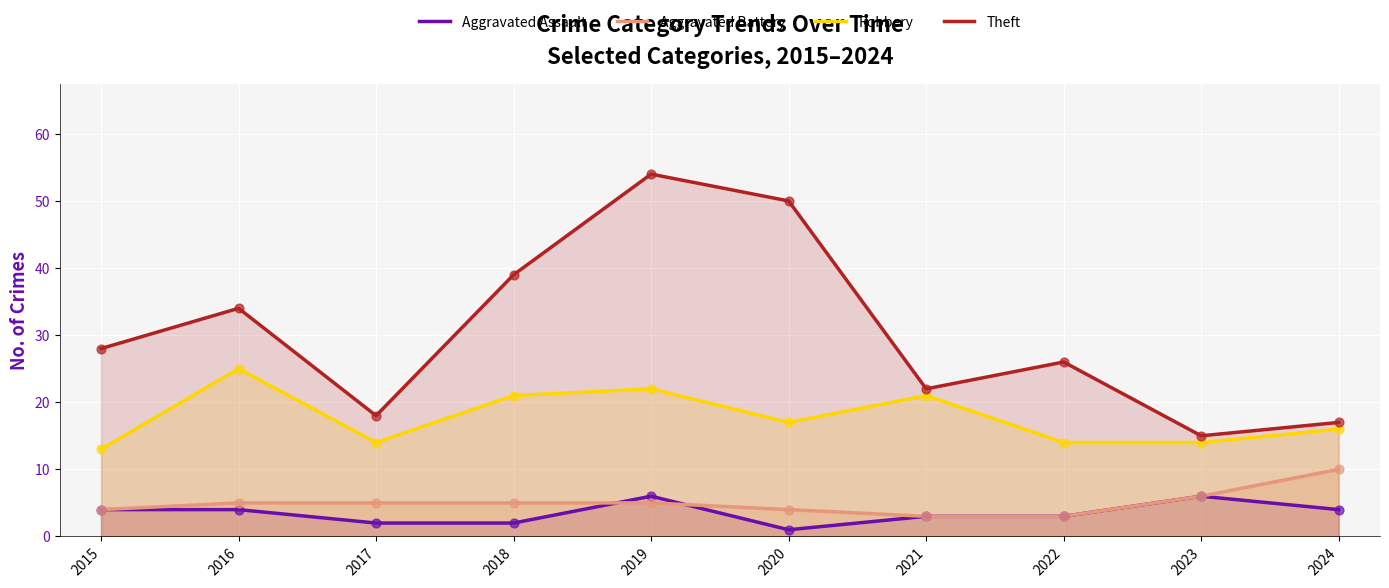

Is the value of Aggravated Battery at 2016 greater than the value of Aggravated Assault at 2019?

No